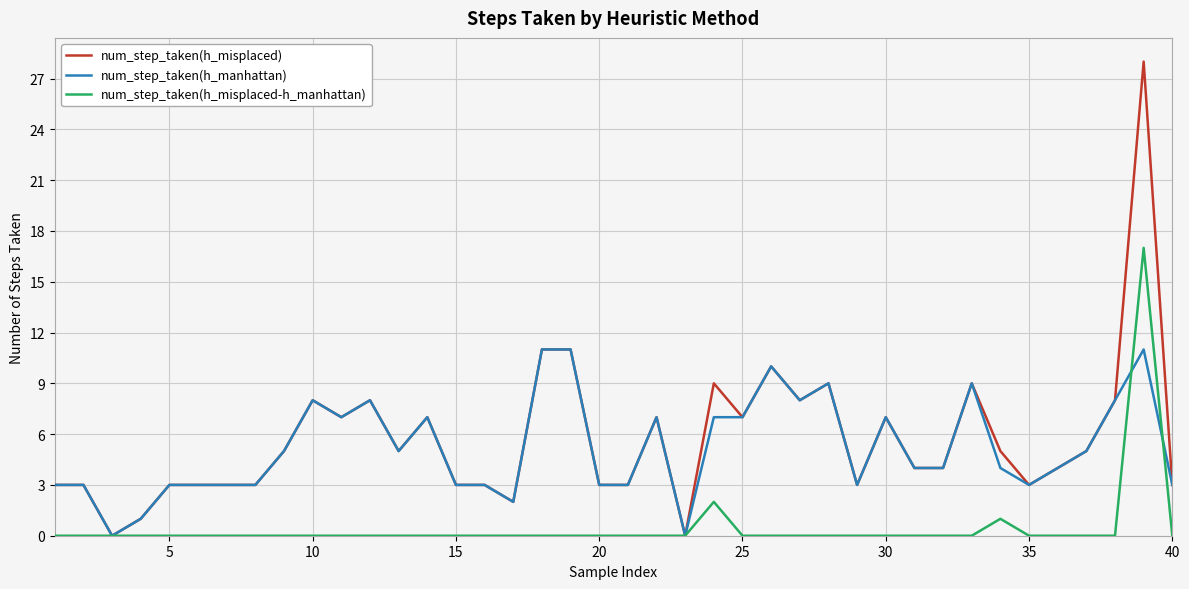

Which series has the largest range (max minus min)?

num_step_taken(h_misplaced)